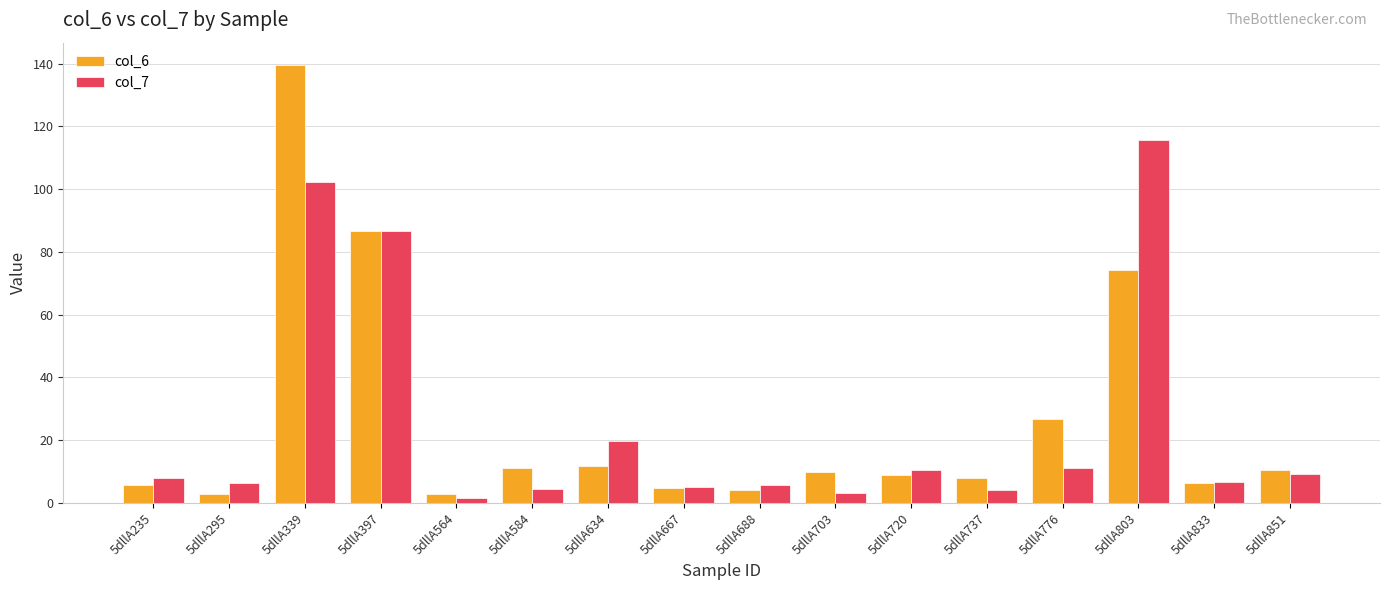

Rank the series by their maximum value, from lowest to highest.

col_7, col_6